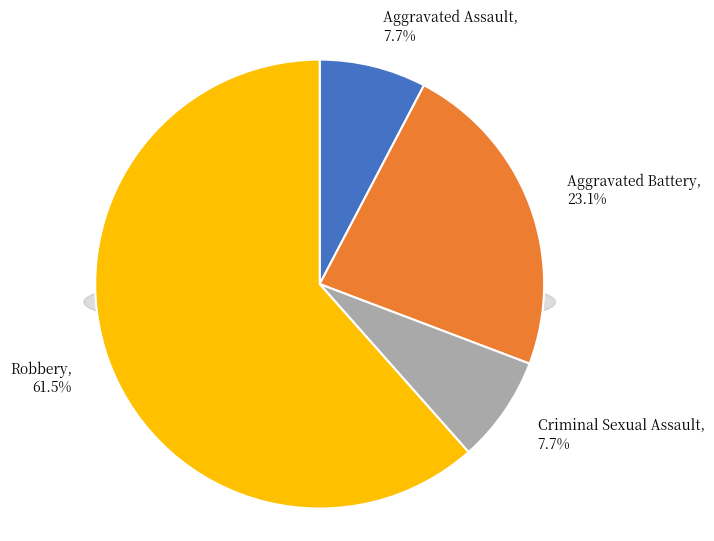

Which slice is the largest?

Robbery